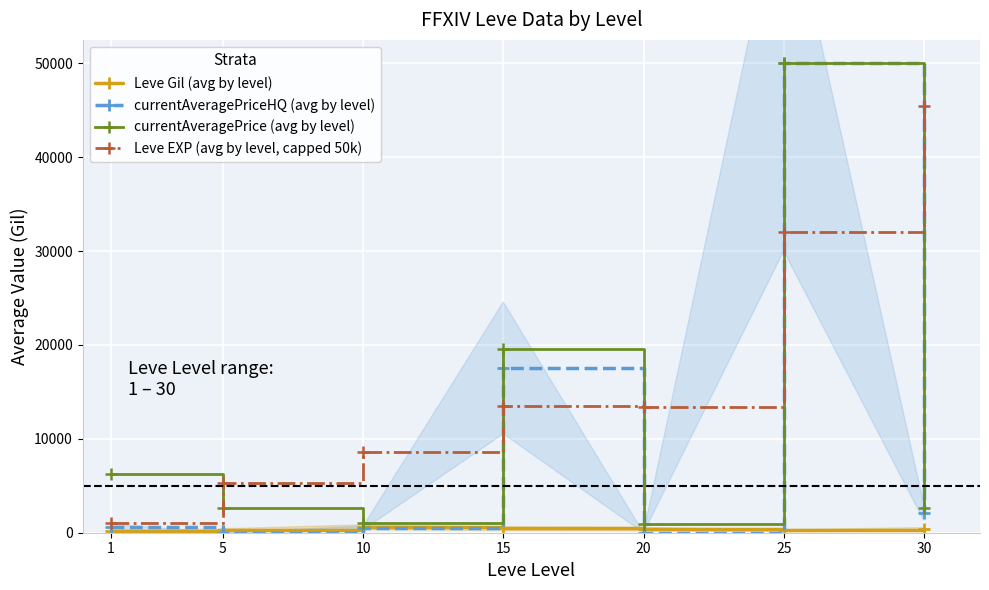

True or false: currentAveragePriceHQ (avg by level) and currentAveragePrice (avg by level) intersect in this chart.

False